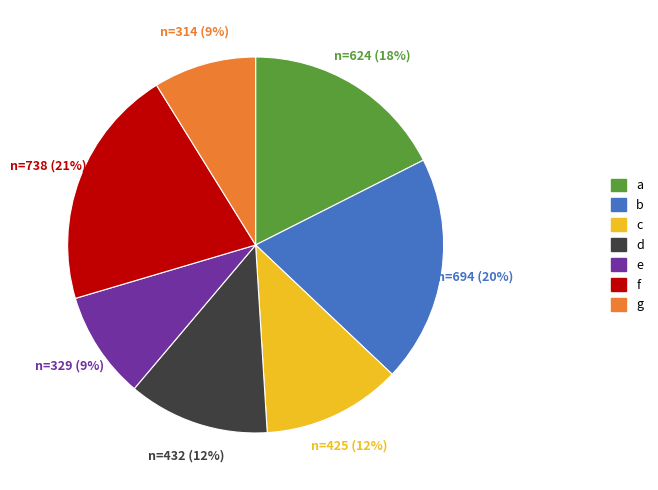

Is there a majority slice in this chart?

No